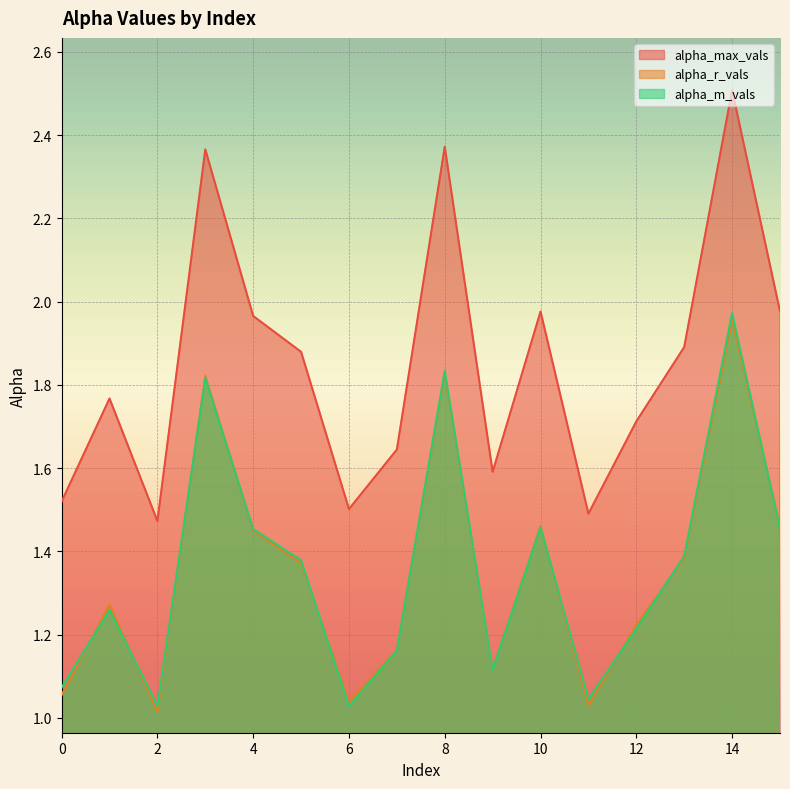

The alpha_r_vals series shows 1.7 at 2. True or false?

False